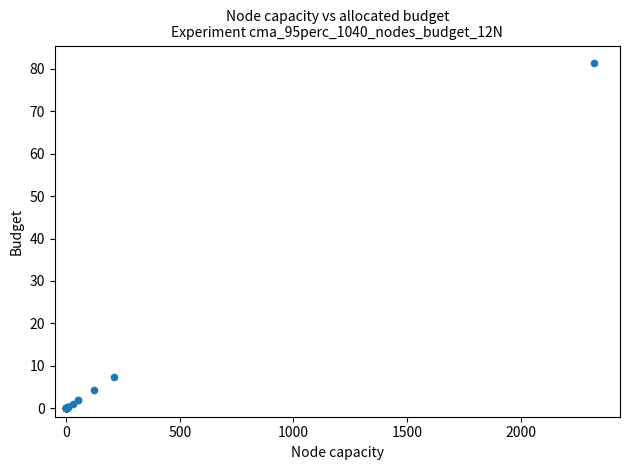

What Y value in the scatter plot is closest to 40?

7.5